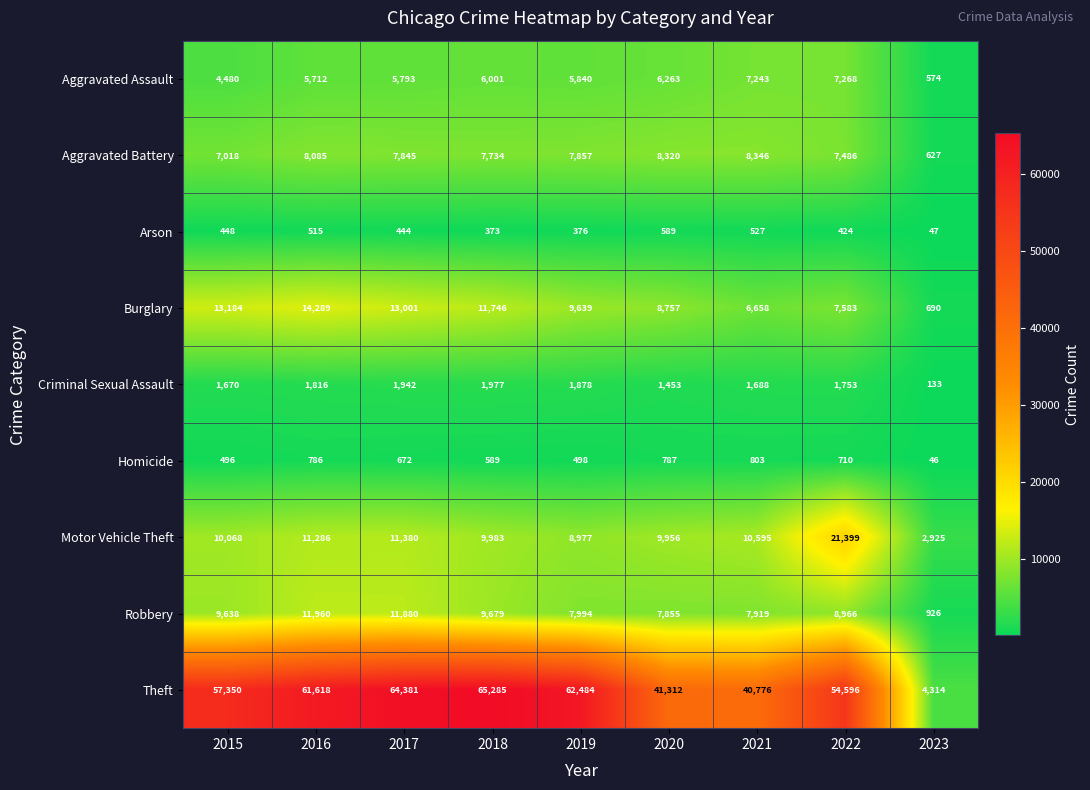

Rank the series by their maximum value, from highest to lowest.

Theft, Motor Vehicle Theft, Burglary, Robbery, Aggravated Battery, Aggravated Assault, Criminal Sexual Assault, Homicide, Arson